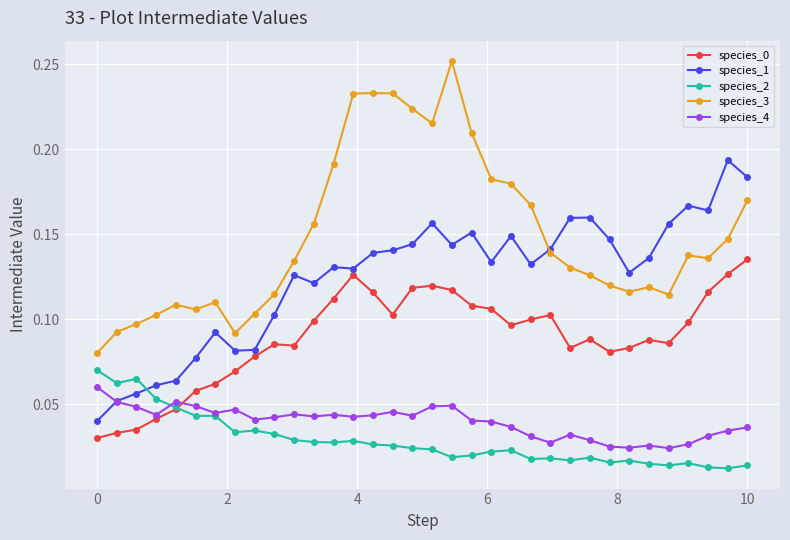

Which series has the widest spread of values?

species_3